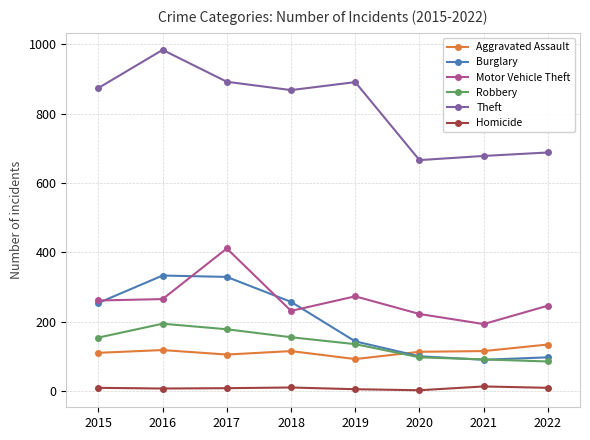

What are all the series names shown in the legend?

Aggravated Assault, Burglary, Motor Vehicle Theft, Robbery, Theft, Homicide